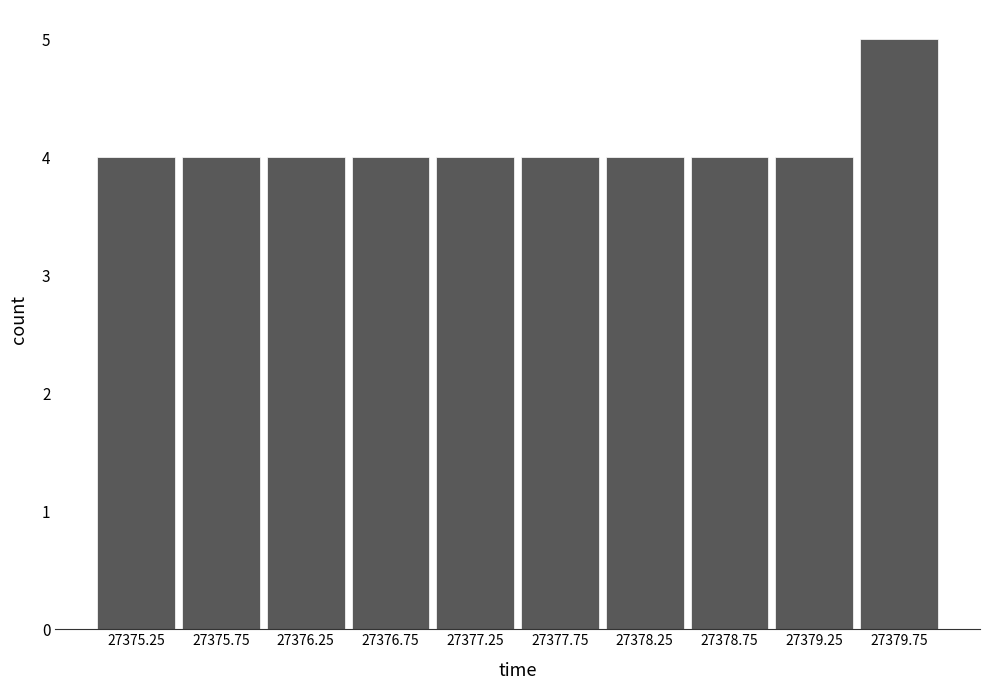

Reading left to right, transcribe this chart: for each bar, give the range it covers on the x-axis and its height. The values are not printed on the chart, so give them approximately, as read against the axis.

27375.0 to 27375.5: 4
27375.5 to 27376.0: 4
27376.0 to 27376.5: 4
27376.5 to 27377.0: 4
27377.0 to 27377.5: 4
27377.5 to 27378.0: 4
27378.0 to 27378.5: 4
27378.5 to 27379.0: 4
27379.0 to 27379.5: 4
27379.5 to 27380.0: 5